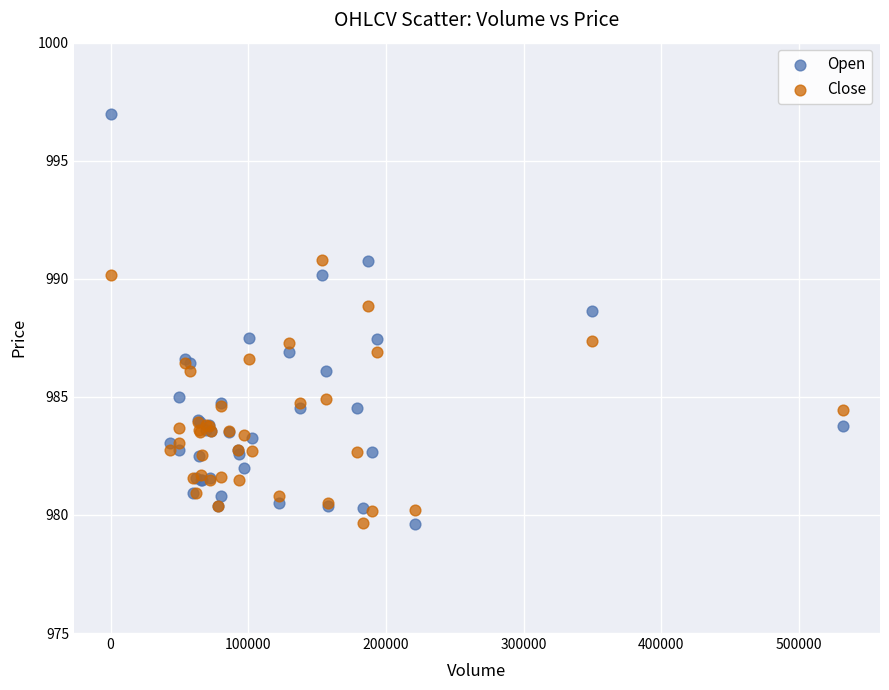

Which series has the widest spread of Y values?

Open